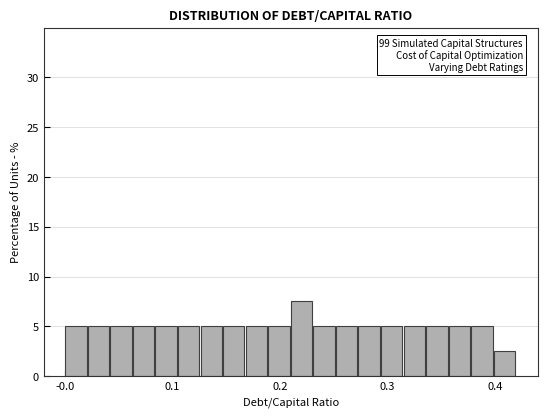

Around what value on the x-axis is the tallest bar? Give the approximate position of its centre, as read against the axis.

0.22